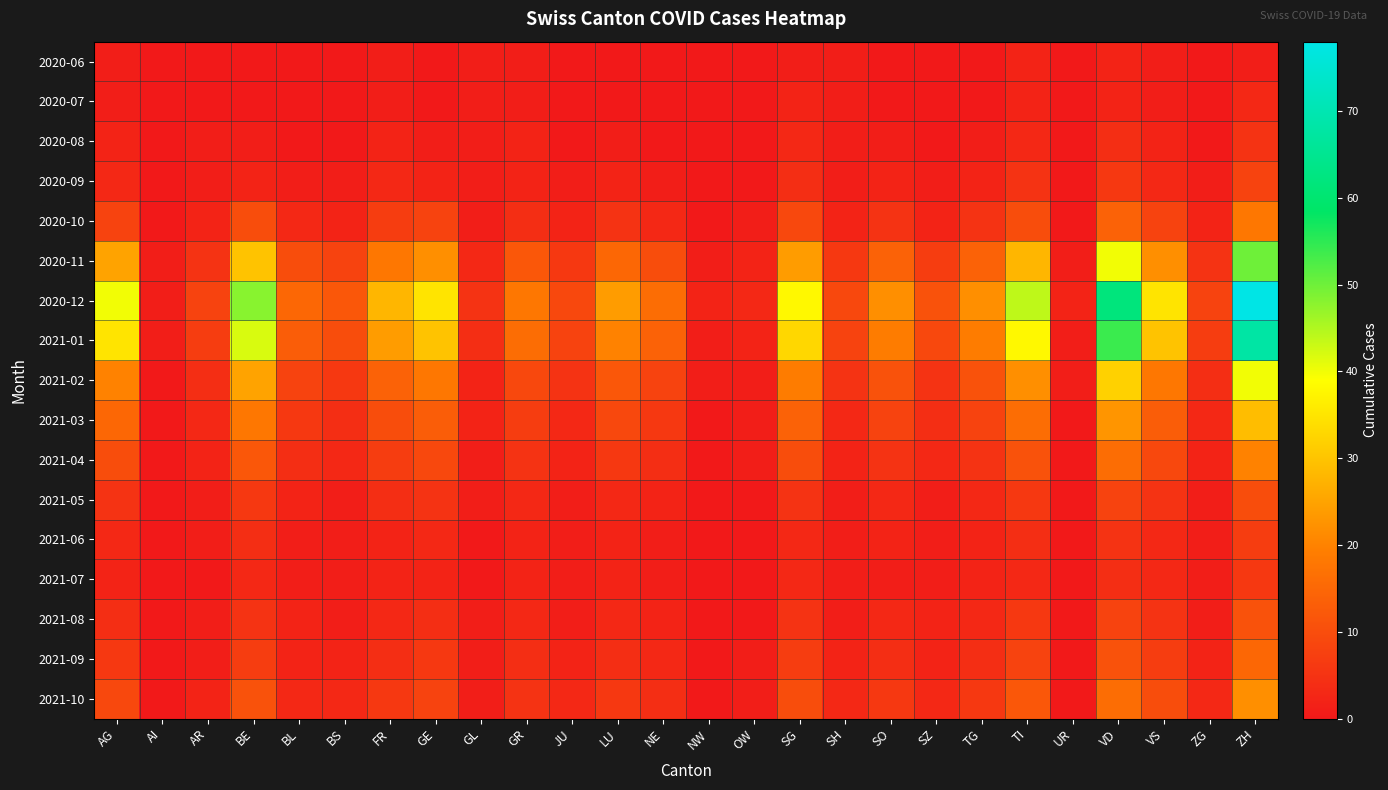

Reading left to right, extract all data points from this chart.

2020-06: AG=1	AI=0	AR=0	BE=0	BL=0	BS=0	FR=1	GE=0	GL=1	GR=1	JU=0	LU=0	NE=0	NW=0	OW=0	SG=1	SH=1	SO=0	SZ=0	TG=0	TI=2	UR=0	VD=2	VS=1	ZG=0	ZH=1
2020-07: AG=1	AI=0	AR=0	BE=0	BL=0	BS=0	FR=1	GE=0	GL=1	GR=1	JU=0	LU=0	NE=0	NW=0	OW=0	SG=2	SH=1	SO=0	SZ=0	TG=0	TI=2	UR=0	VD=2	VS=1	ZG=0	ZH=3
2020-08: AG=2	AI=0	AR=1	BE=1	BL=0	BS=0	FR=2	GE=1	GL=1	GR=2	JU=0	LU=1	NE=0	NW=0	OW=0	SG=3	SH=1	SO=1	SZ=0	TG=1	TI=3	UR=0	VD=4	VS=2	ZG=0	ZH=5
2020-09: AG=3	AI=0	AR=1	BE=2	BL=1	BS=1	FR=3	GE=2	GL=1	GR=2	JU=1	LU=2	NE=1	NW=0	OW=0	SG=4	SH=1	SO=2	SZ=1	TG=2	TI=5	UR=0	VD=6	VS=3	ZG=1	ZH=8
2020-10: AG=8	AI=0	AR=2	BE=10	BL=3	BS=2	FR=7	GE=8	GL=1	GR=4	JU=2	LU=5	NE=3	NW=0	OW=1	SG=9	SH=2	SO=5	SZ=2	TG=5	TI=10	UR=0	VD=14	VS=8	ZG=2	ZH=18
2020-11: AG=25	AI=1	AR=5	BE=30	BL=10	BS=8	FR=18	GE=22	GL=3	GR=12	JU=6	LU=15	NE=10	NW=1	OW=2	SG=24	SH=6	SO=14	SZ=7	TG=14	TI=28	UR=1	VD=40	VS=22	ZG=5	ZH=50
2020-12: AG=40	AI=1	AR=8	BE=48	BL=15	BS=12	FR=28	GE=35	GL=5	GR=18	JU=9	LU=24	NE=16	NW=2	OW=3	SG=38	SH=9	SO=22	SZ=11	TG=22	TI=44	UR=2	VD=62	VS=35	ZG=8	ZH=78
2021-01: AG=35	AI=1	AR=7	BE=42	BL=13	BS=10	FR=24	GE=30	GL=4	GR=16	JU=8	LU=20	NE=14	NW=1	OW=2	SG=33	SH=8	SO=19	SZ=9	TG=19	TI=38	UR=1	VD=54	VS=30	ZG=7	ZH=68
2021-02: AG=20	AI=0	AR=4	BE=25	BL=8	BS=6	FR=14	GE=18	GL=2	GR=9	JU=5	LU=12	NE=8	NW=1	OW=1	SG=19	SH=5	SO=11	SZ=5	TG=11	TI=22	UR=1	VD=32	VS=18	ZG=4	ZH=40
2021-03: AG=15	AI=0	AR=3	BE=18	BL=6	BS=4	FR=10	GE=13	GL=2	GR=7	JU=3	LU=9	NE=6	NW=0	OW=1	SG=14	SH=3	SO=8	SZ=4	TG=8	TI=16	UR=0	VD=23	VS=13	ZG=3	ZH=29
2021-04: AG=10	AI=0	AR=2	BE=12	BL=4	BS=3	FR=7	GE=9	GL=1	GR=5	JU=2	LU=6	NE=4	NW=0	OW=1	SG=10	SH=2	SO=5	SZ=3	TG=5	TI=11	UR=0	VD=16	VS=9	ZG=2	ZH=20
2021-05: AG=5	AI=0	AR=1	BE=6	BL=2	BS=1	FR=4	GE=5	GL=1	GR=3	JU=1	LU=3	NE=2	NW=0	OW=0	SG=5	SH=1	SO=3	SZ=1	TG=3	TI=6	UR=0	VD=8	VS=5	ZG=1	ZH=10
2021-06: AG=3	AI=0	AR=1	BE=4	BL=1	BS=1	FR=2	GE=3	GL=0	GR=2	JU=1	LU=2	NE=1	NW=0	OW=0	SG=3	SH=1	SO=2	SZ=1	TG=2	TI=4	UR=0	VD=5	VS=3	ZG=1	ZH=7
2021-07: AG=2	AI=0	AR=0	BE=3	BL=1	BS=1	FR=2	GE=2	GL=0	GR=2	JU=1	LU=2	NE=1	NW=0	OW=0	SG=3	SH=1	SO=1	SZ=1	TG=2	TI=3	UR=0	VD=4	VS=3	ZG=1	ZH=6
2021-08: AG=4	AI=0	AR=1	BE=5	BL=2	BS=1	FR=3	GE=4	GL=1	GR=3	JU=1	LU=3	NE=2	NW=0	OW=0	SG=5	SH=1	SO=3	SZ=2	TG=3	TI=6	UR=0	VD=8	VS=5	ZG=1	ZH=11
2021-09: AG=6	AI=0	AR=1	BE=7	BL=2	BS=2	FR=4	GE=6	GL=1	GR=4	JU=2	LU=4	NE=3	NW=0	OW=1	SG=7	SH=2	SO=4	SZ=2	TG=4	TI=8	UR=0	VD=11	VS=7	ZG=2	ZH=15
2021-10: AG=9	AI=0	AR=2	BE=11	BL=3	BS=3	FR=6	GE=8	GL=1	GR=5	JU=3	LU=6	NE=4	NW=0	OW=1	SG=10	SH=3	SO=6	SZ=3	TG=6	TI=12	UR=0	VD=16	VS=10	ZG=3	ZH=22